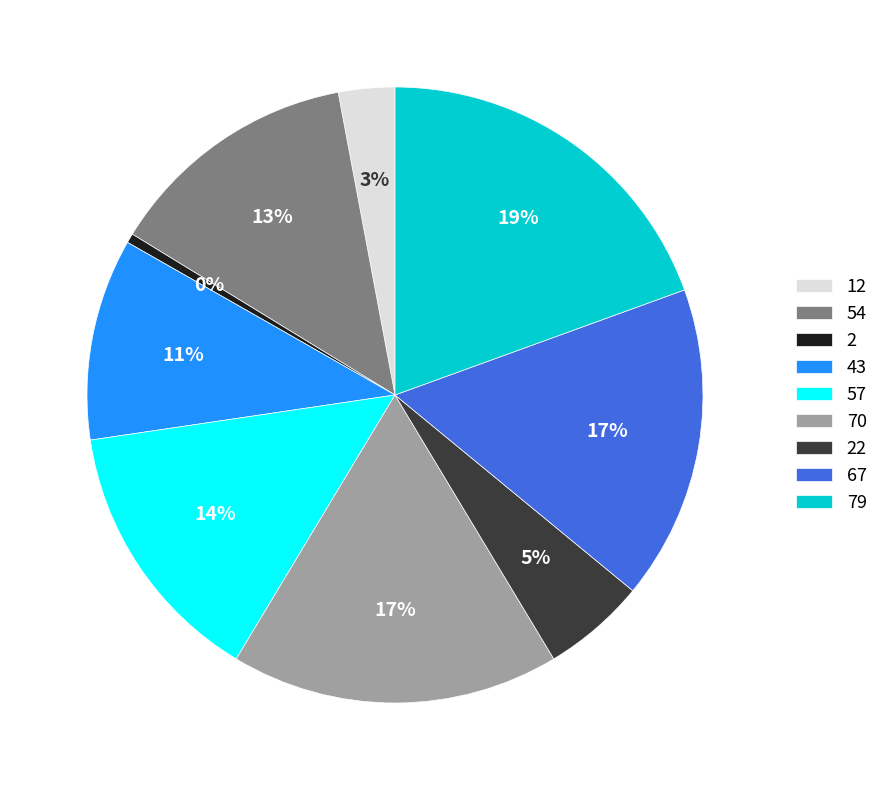

How many segments does this pie chart have?

9